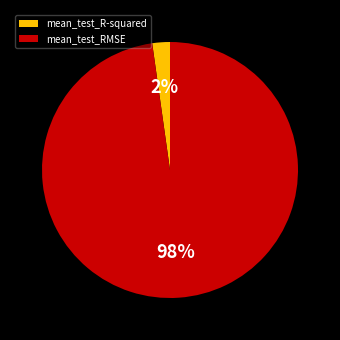

Do mean_test_RMSE and mean_test_R-squared together represent more than half of the pie?

Yes